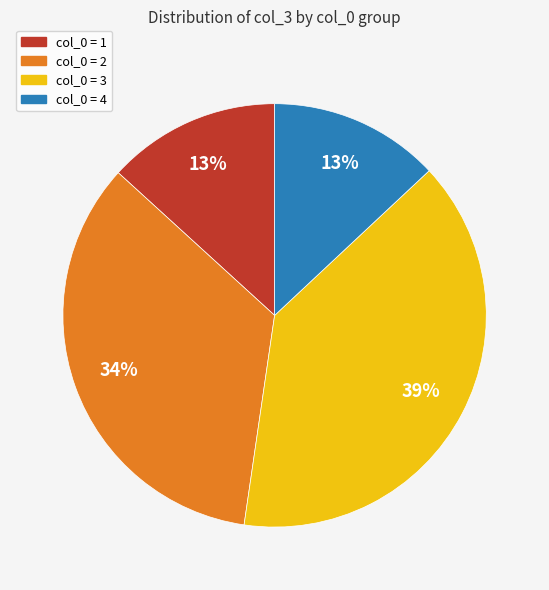

To the nearest percent, what is the difference between the largest and smallest slice percentages?

26%